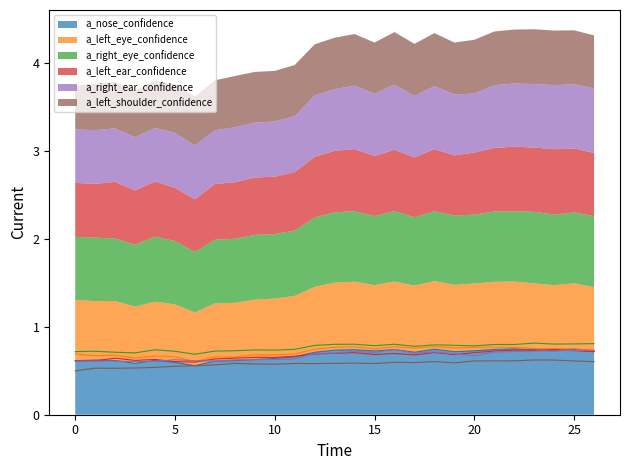

What is the total value across all series at 20?

4.3